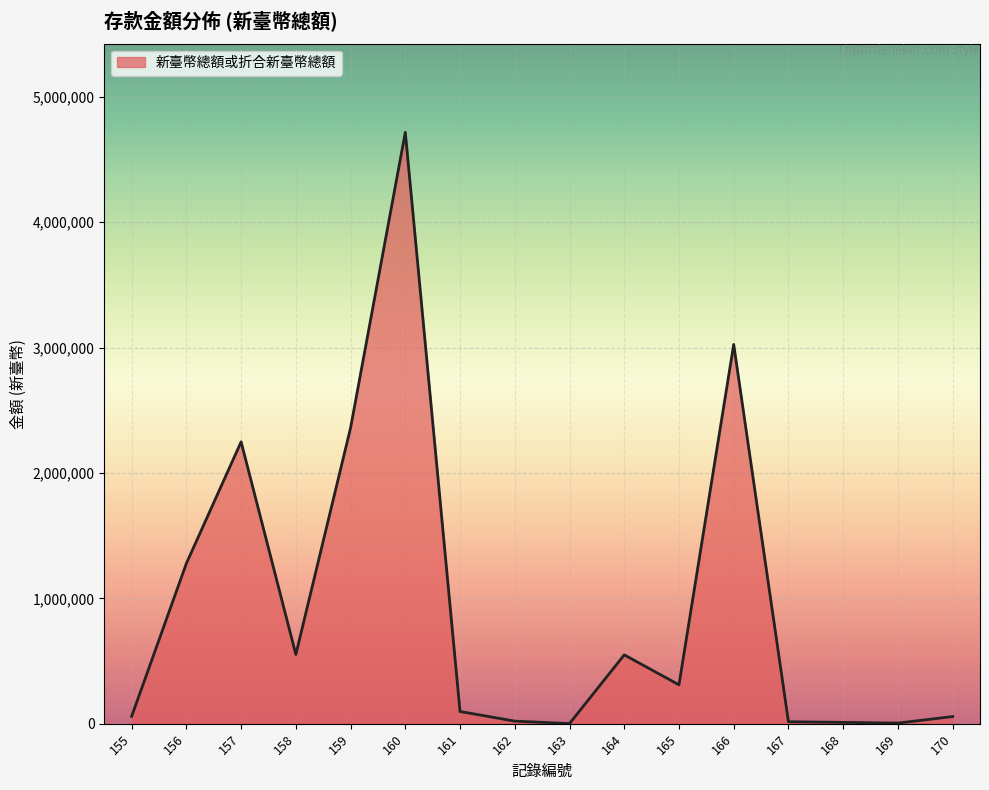

What is the maximum value shown in the chart?

4716527